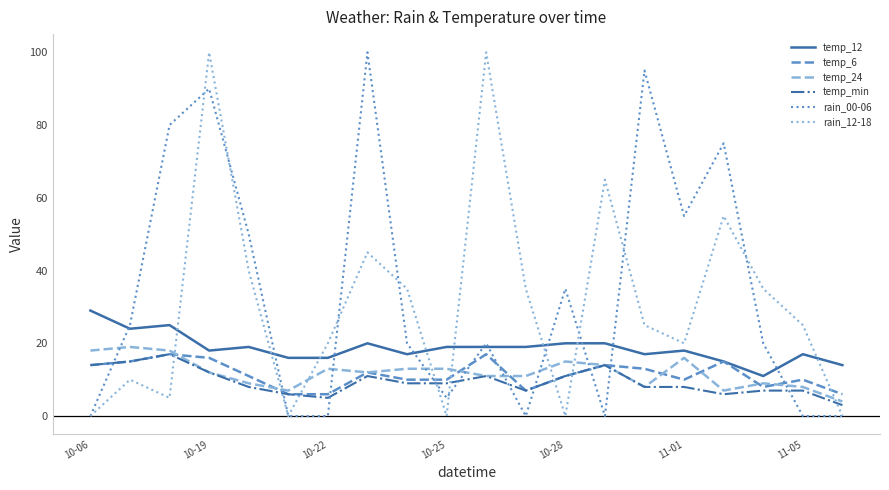

What is the difference between the second highest and second lowest values in the rain_12-18 series?

100